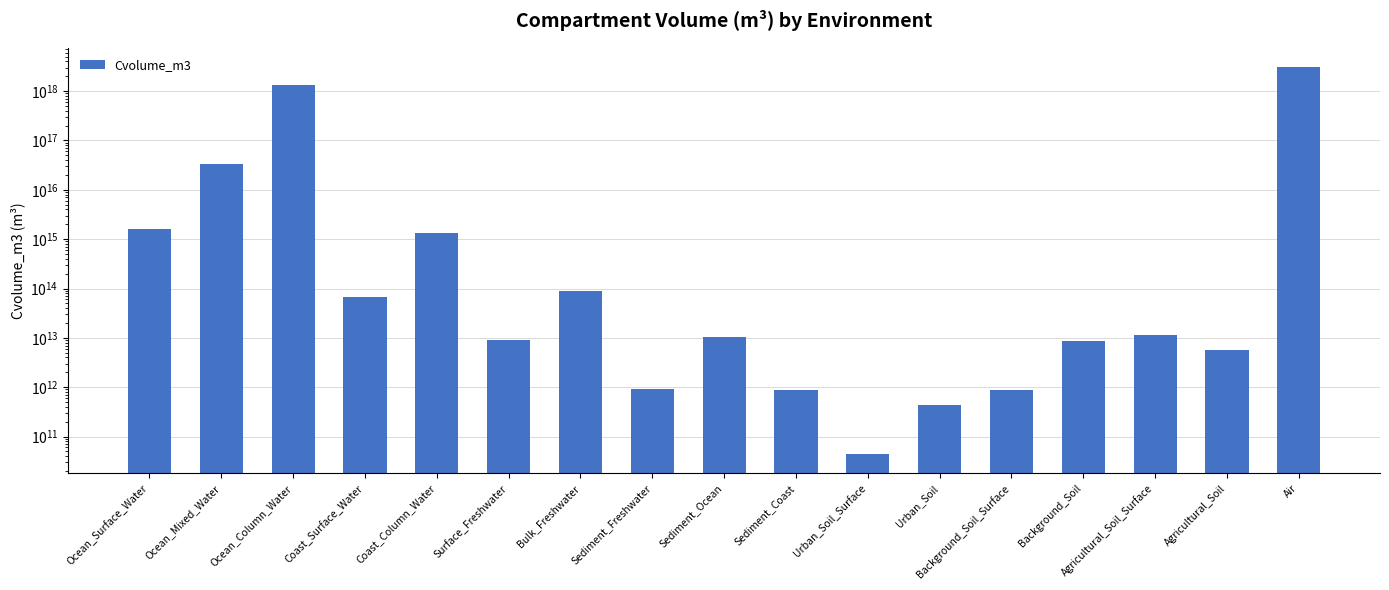

What is the average value?

258878020391532352.0